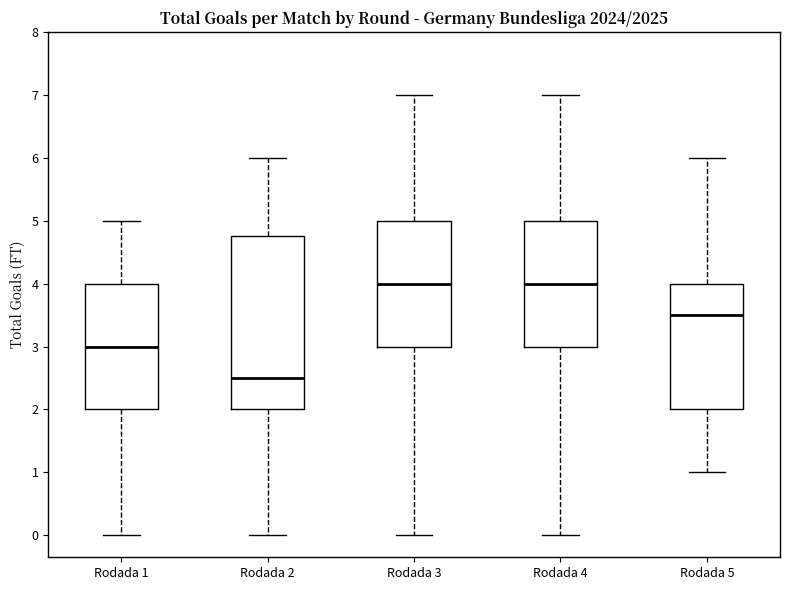

Which box has the lowest median line?

Rodada 2